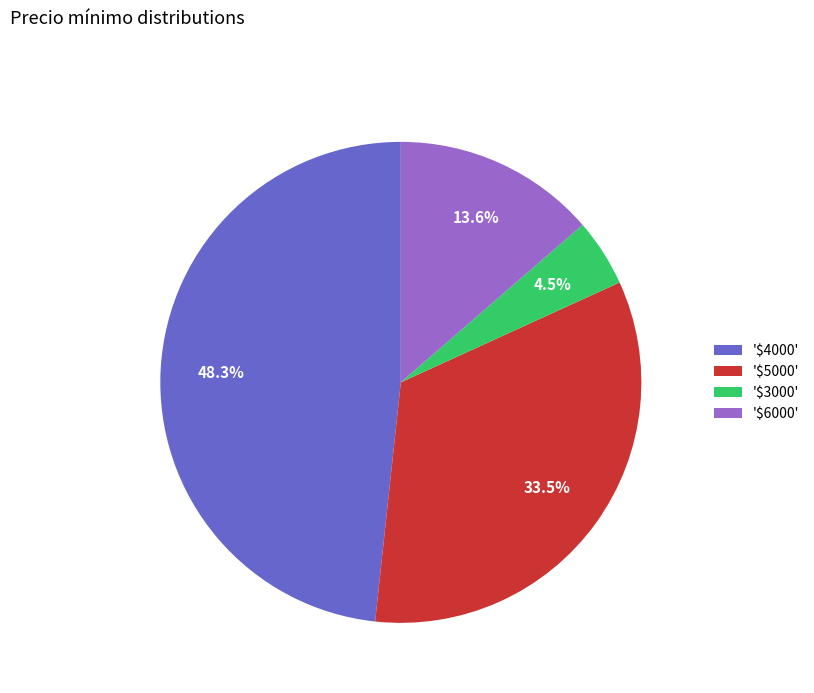

What percentage is NOT represented by '$5000'?

66.5%